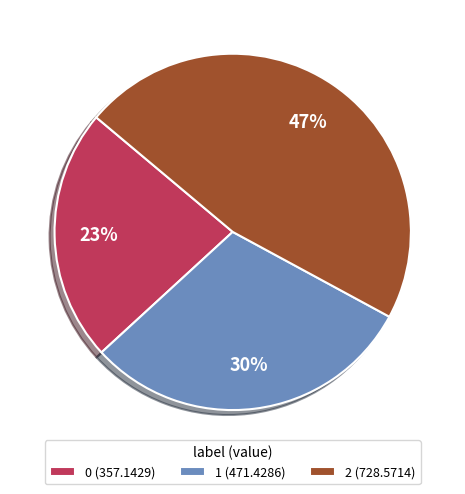

What is the largest slice in the pie chart?

2